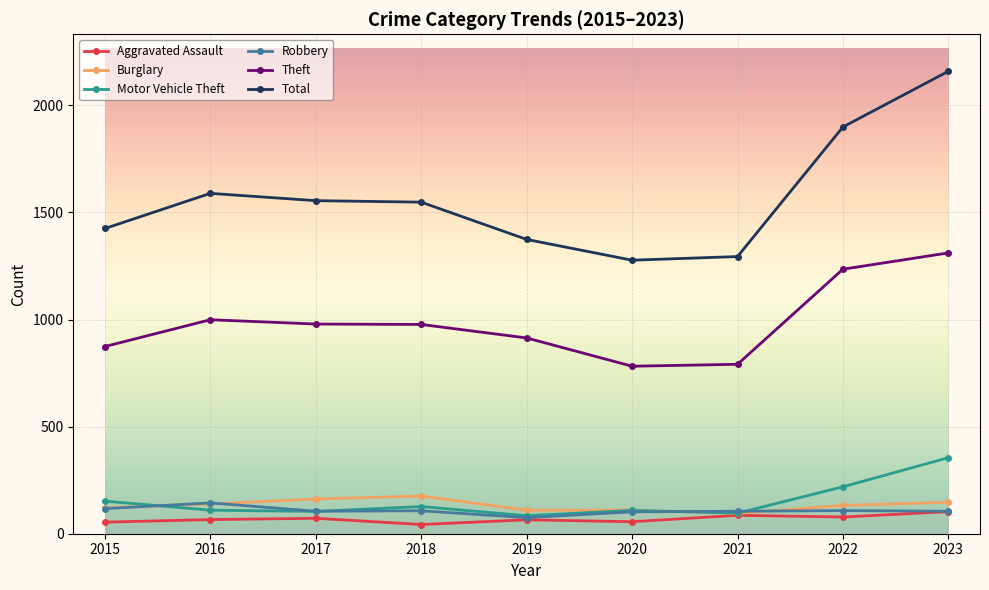

Which series has the largest range (max minus min)?

Total